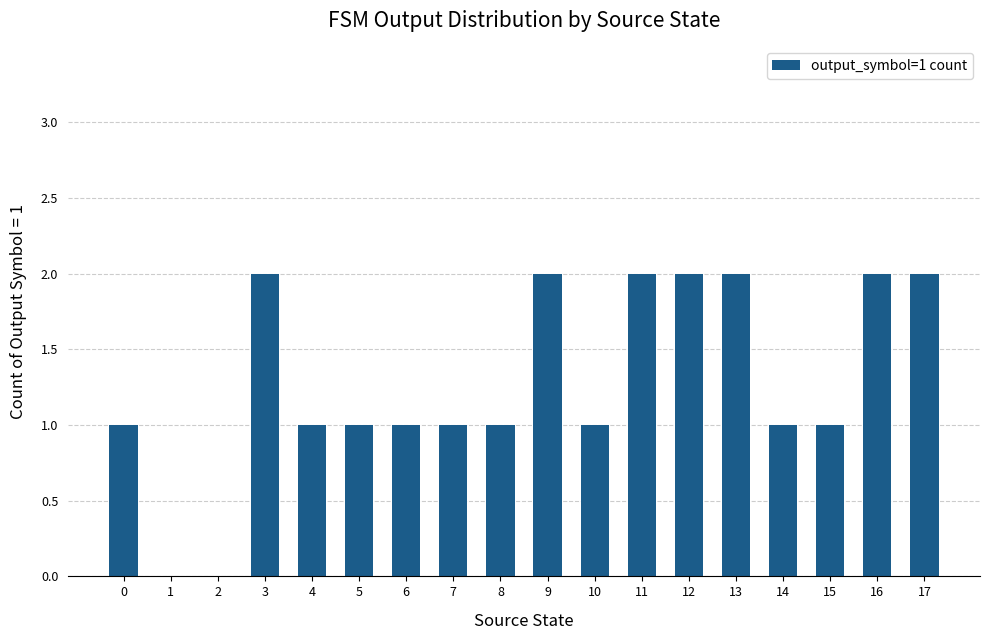

Are the bars grouped side by side (vs. stacked)?

No